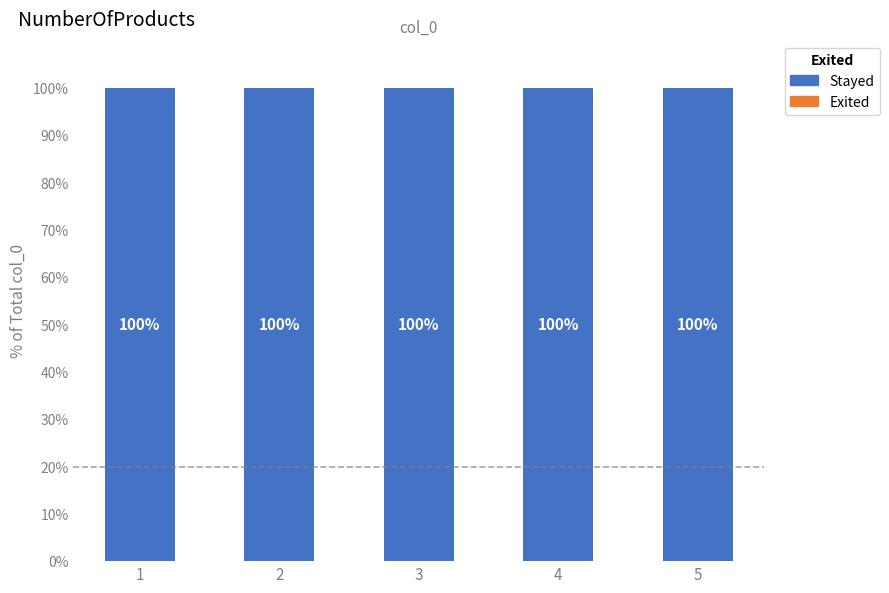

Between 2 and 3, which series saw the biggest shift?

Exited